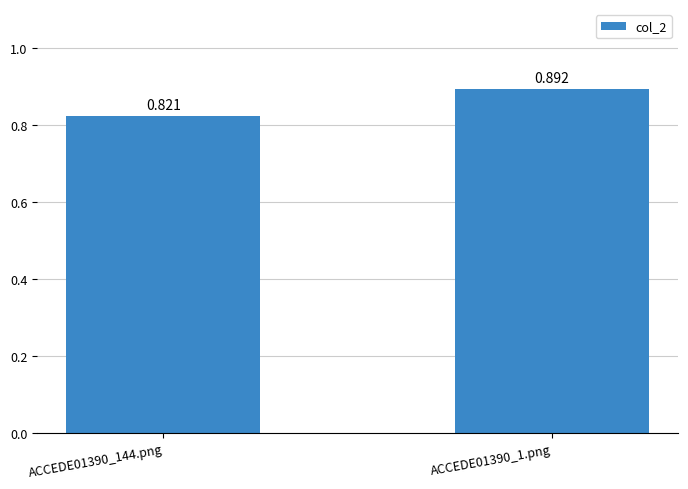

List the labels in order of value, smallest first.

ACCEDE01390_144.png, ACCEDE01390_1.png